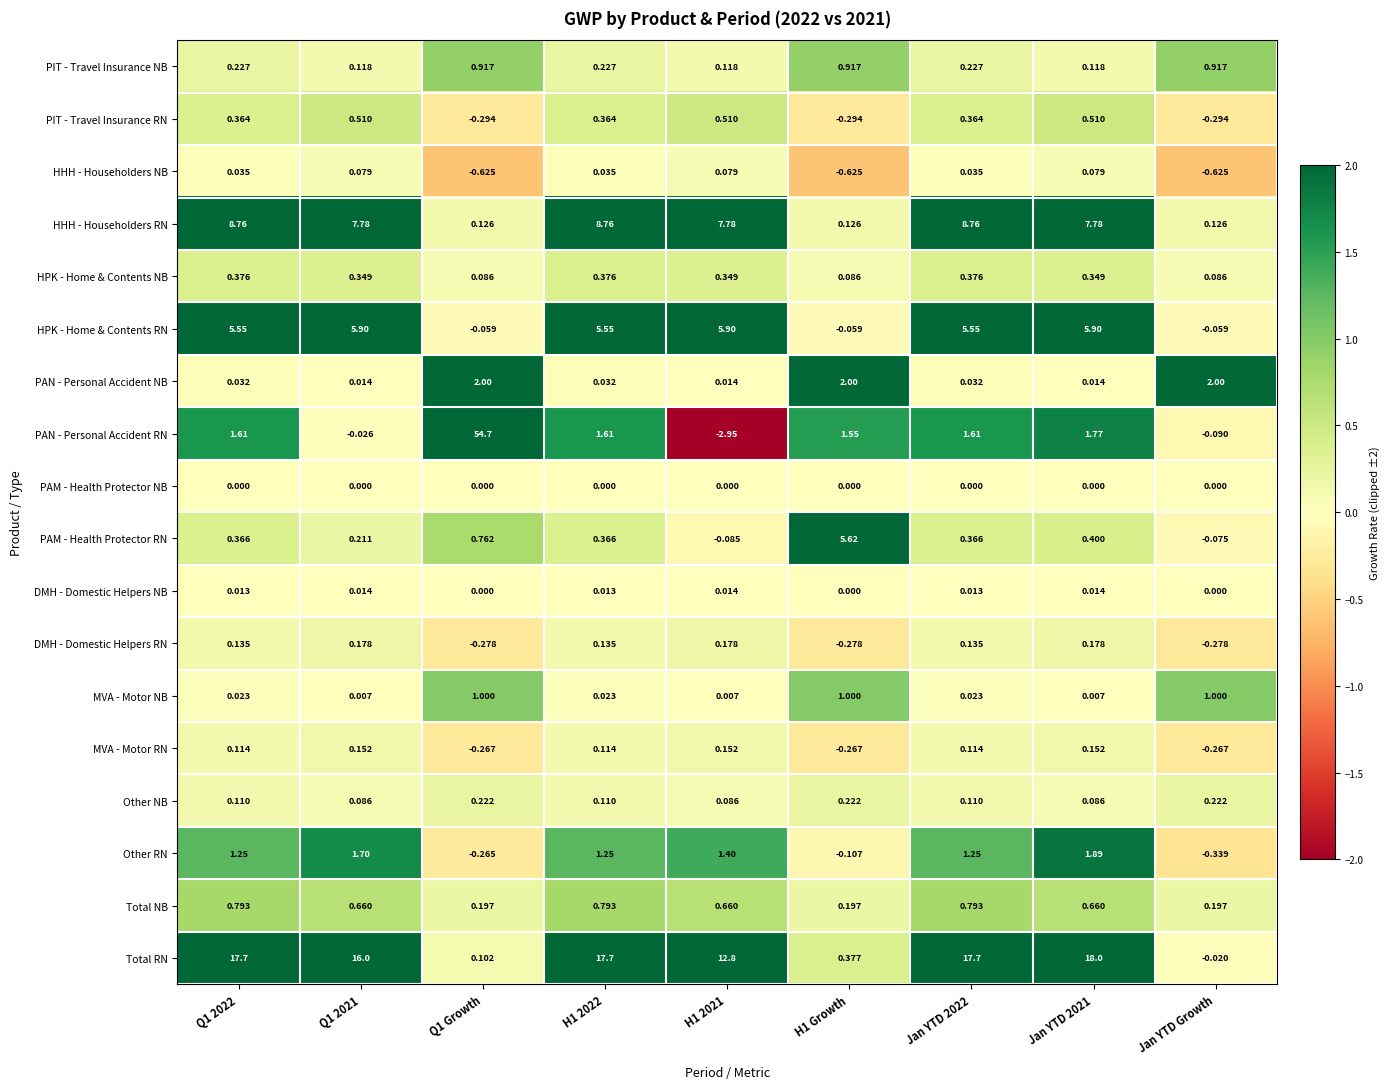

At which category does the chart reach its minimum across all series?

H1 2021